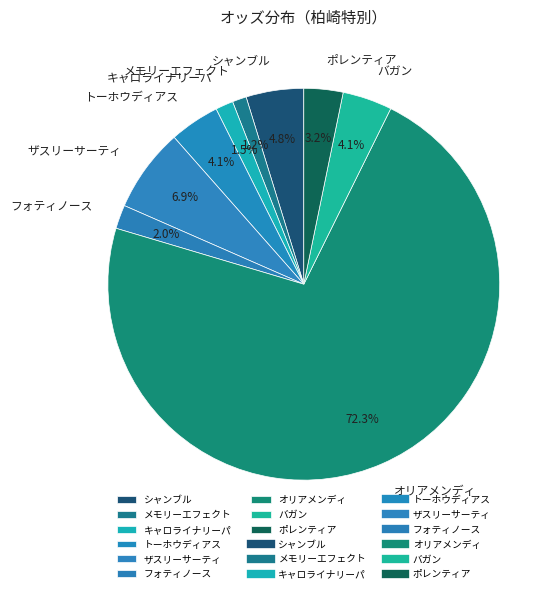

Which category has the biggest portion of the pie?

オリアメンディ